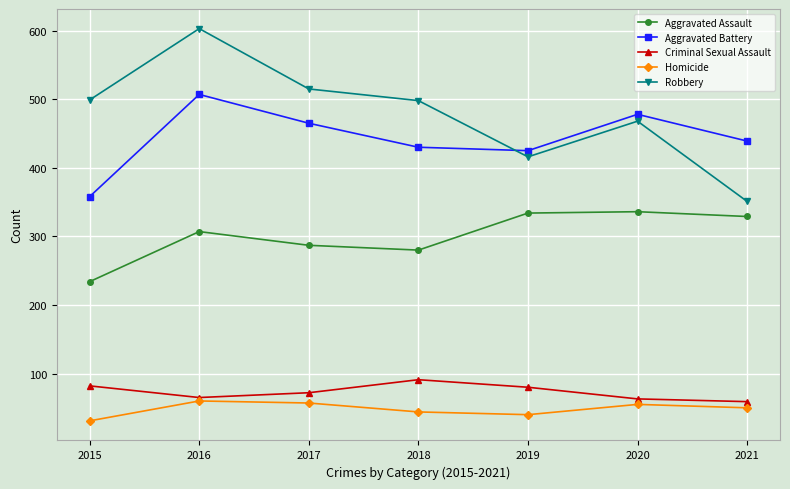

After their last crossing, which series has the higher values: Aggravated Battery or Robbery?

Aggravated Battery